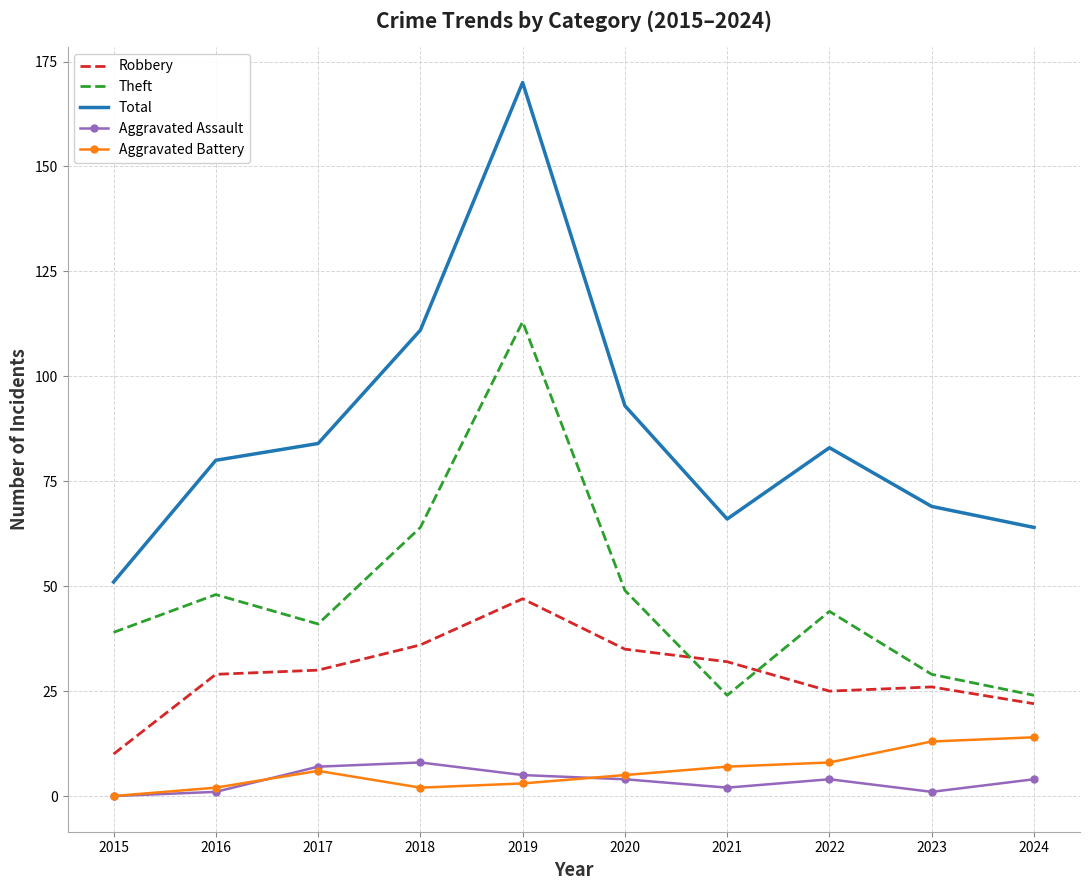

What is the difference between the maximum and minimum values in the Total series?

119